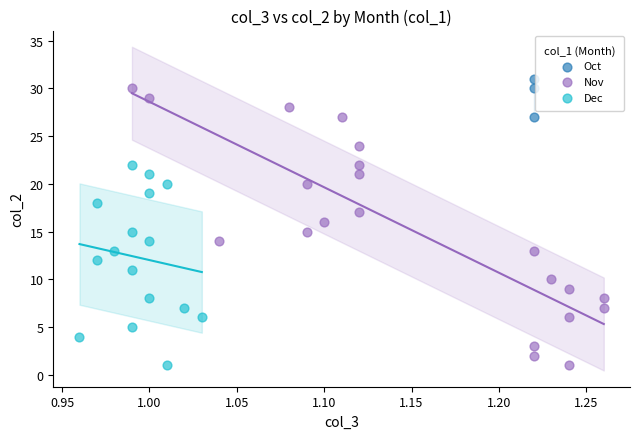

Which series has the largest Y range (max minus min)?

Nov